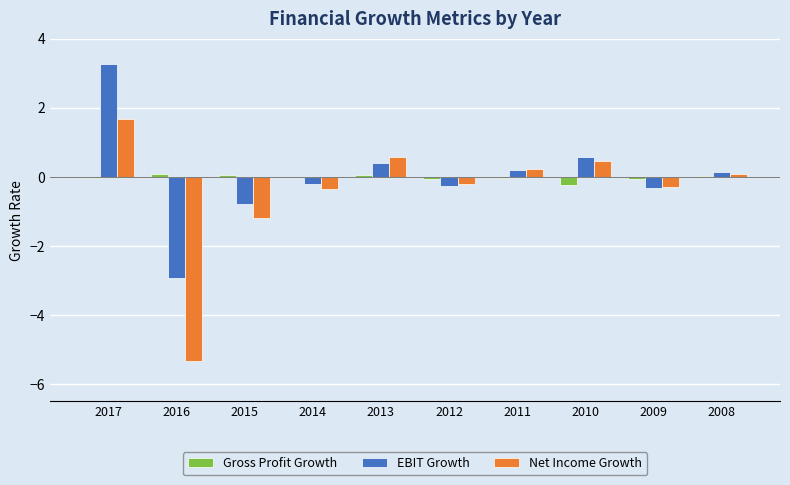

How many positive values does the EBIT Growth series have?

5